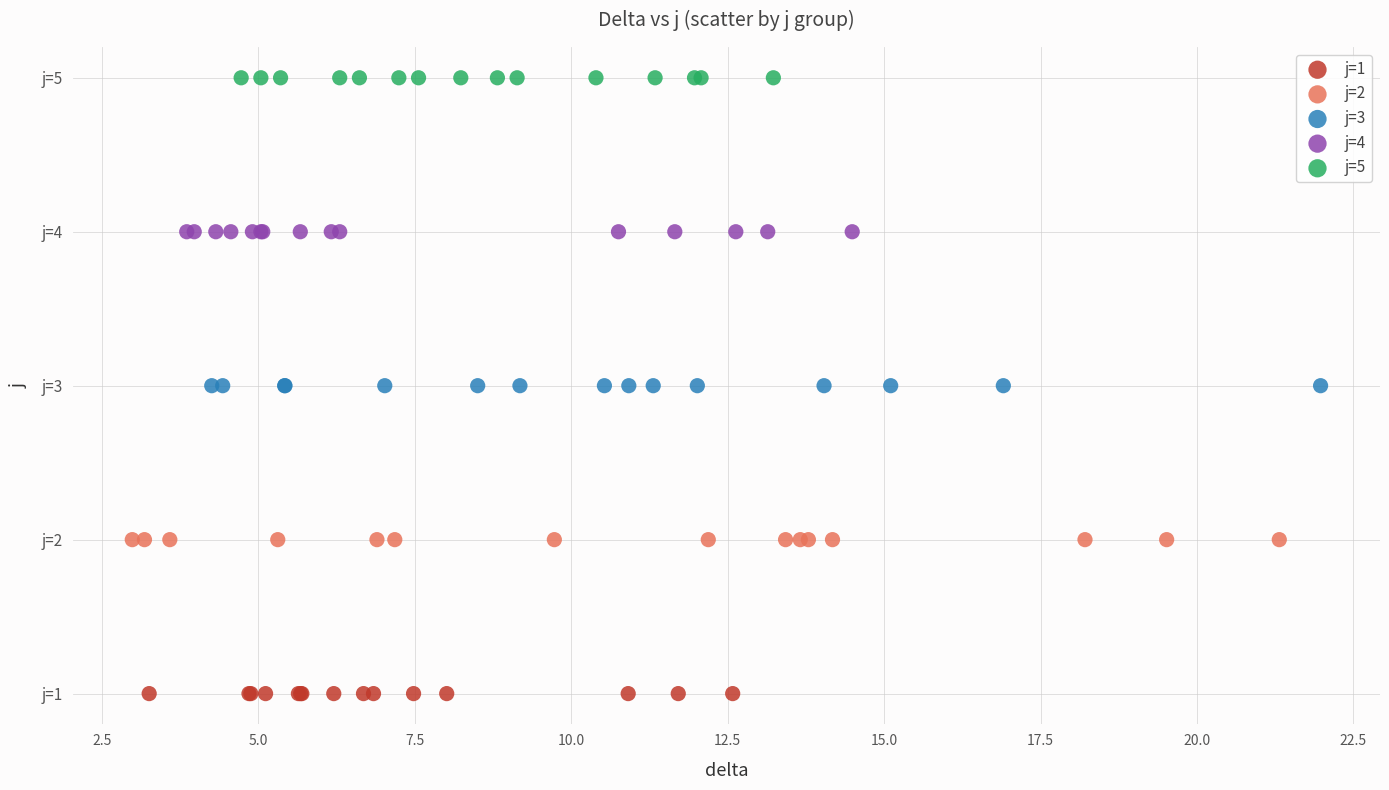

Which series contains the lowest Y value?

j=1